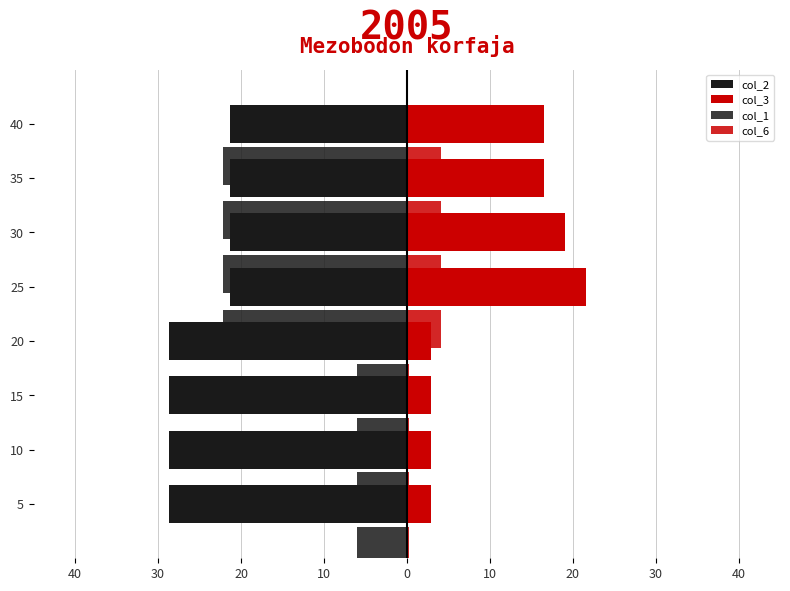

Count the number of categories in the chart.

8